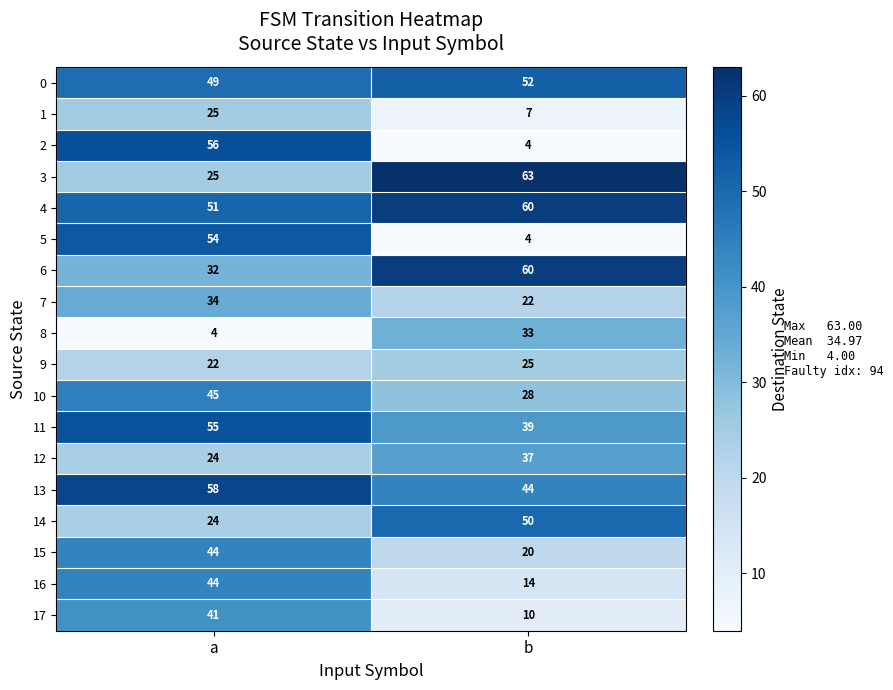

Which series has the largest total across all categories?

4